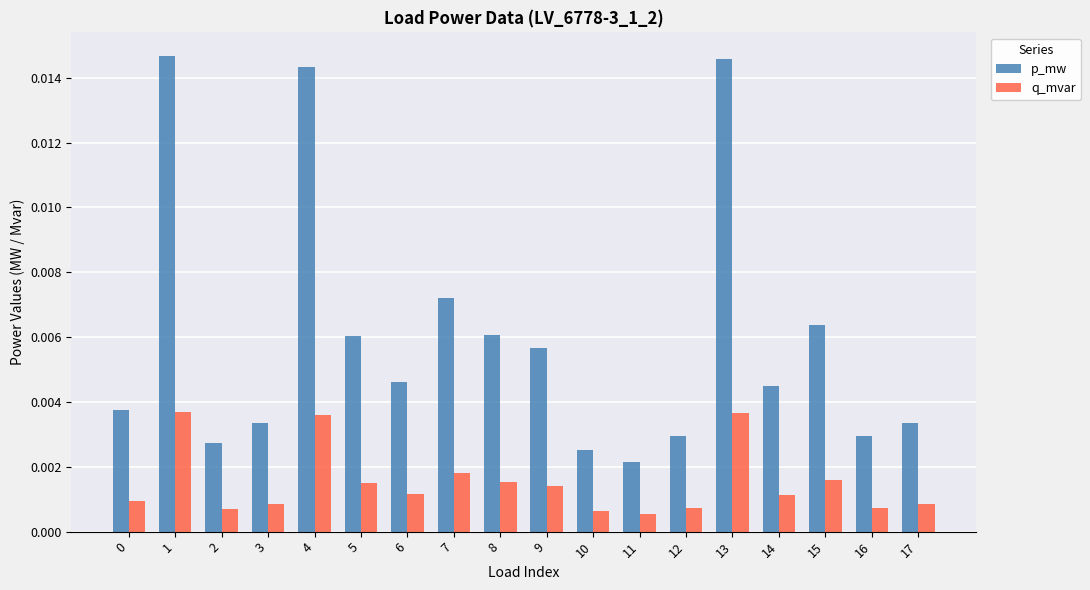

What are all the series names shown in the legend?

p_mw, q_mvar